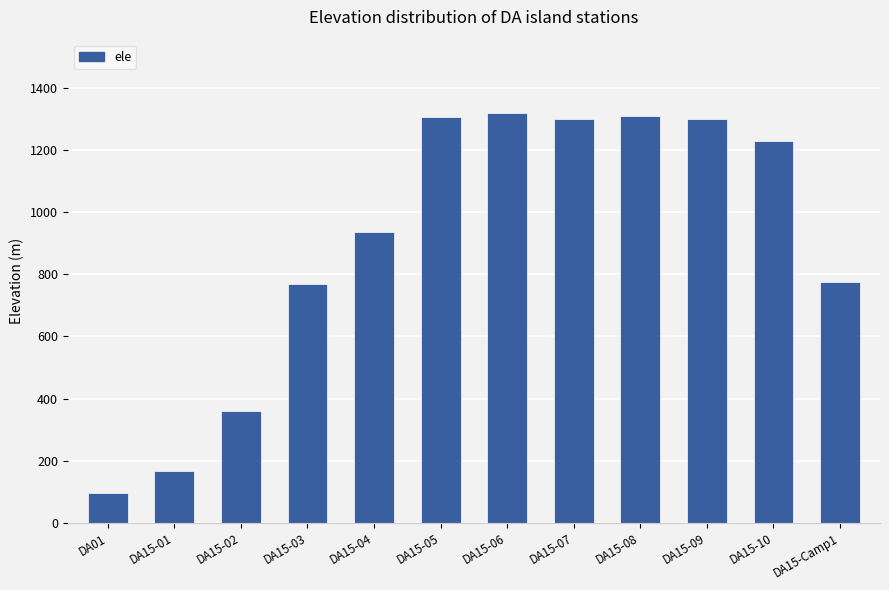

What is the difference between the values at DA15-05 and DA15-02?

946.4